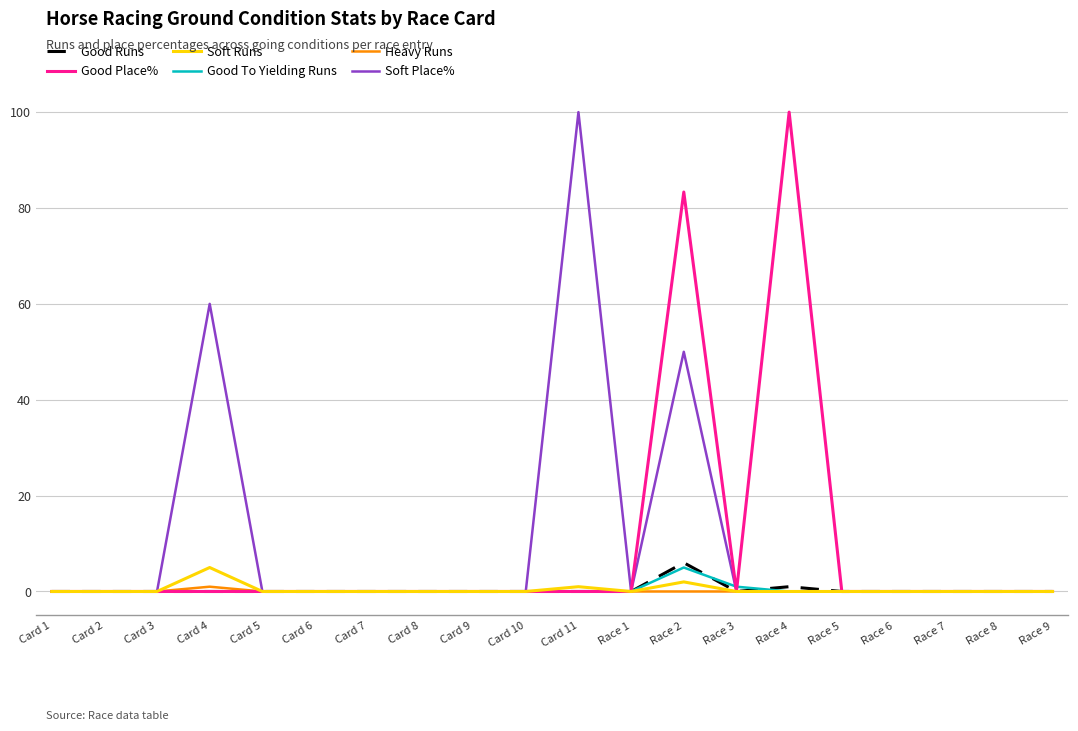

Between Card 2 and Race 5, which is larger?

Card 2